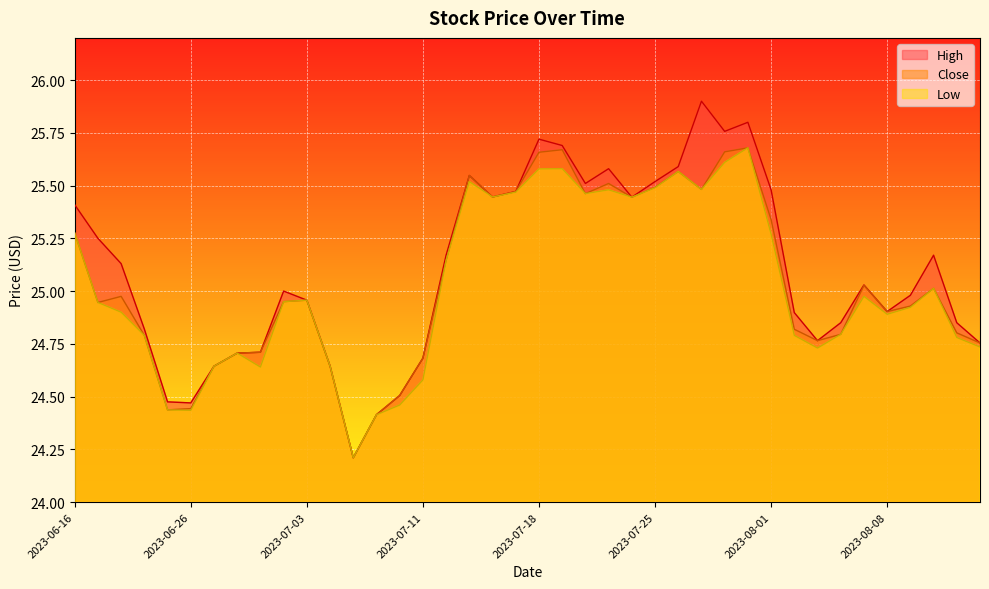

The value of Low at 2023-07-18 is 43.8. True or false?

False